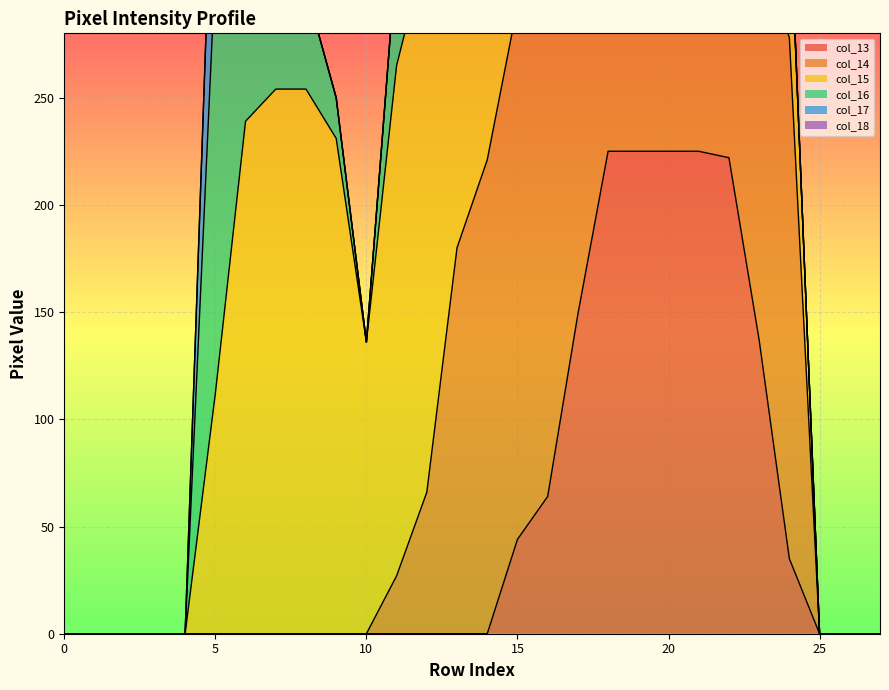

True or false: col_13 and col_17 intersect in this chart.

False